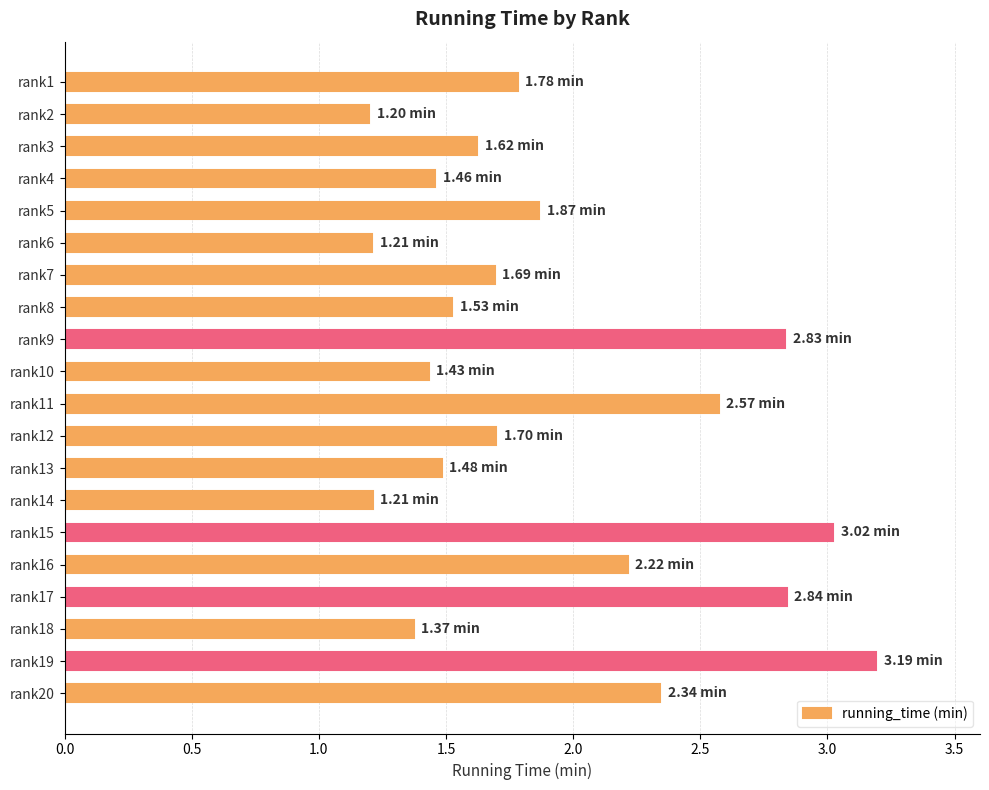

What is the difference between the second highest and minimum values?

1.8